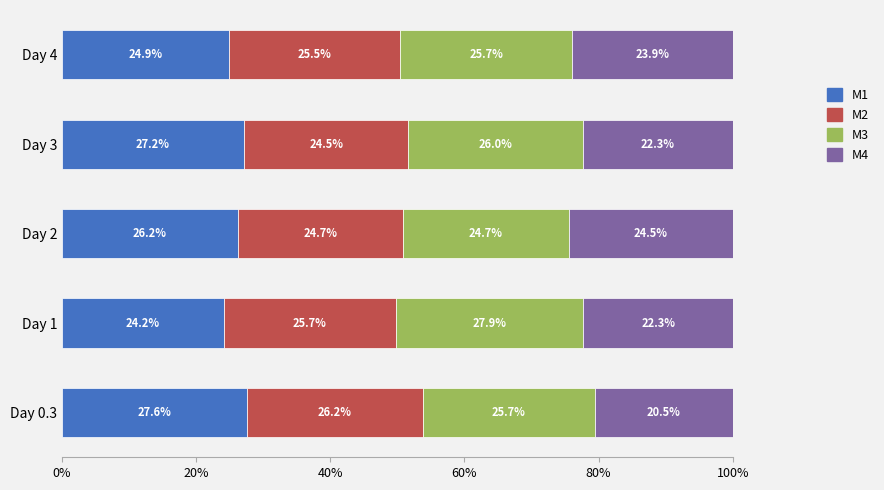

The value of M1 at Day 4 is 24.9. True or false?

True